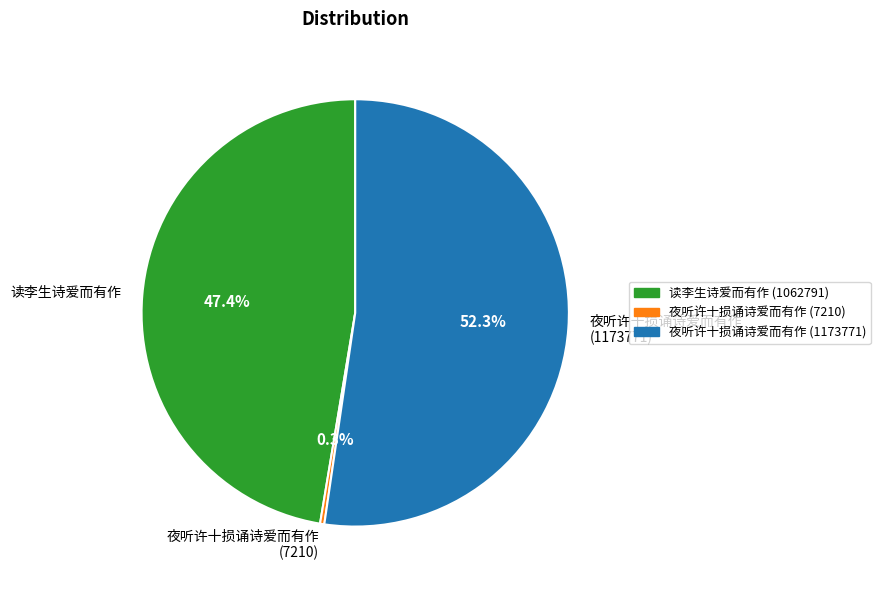

Combined, do 读李生诗爱而有作 and 夜听许十损诵诗爱而有作 (7210) account for over 50%?

No